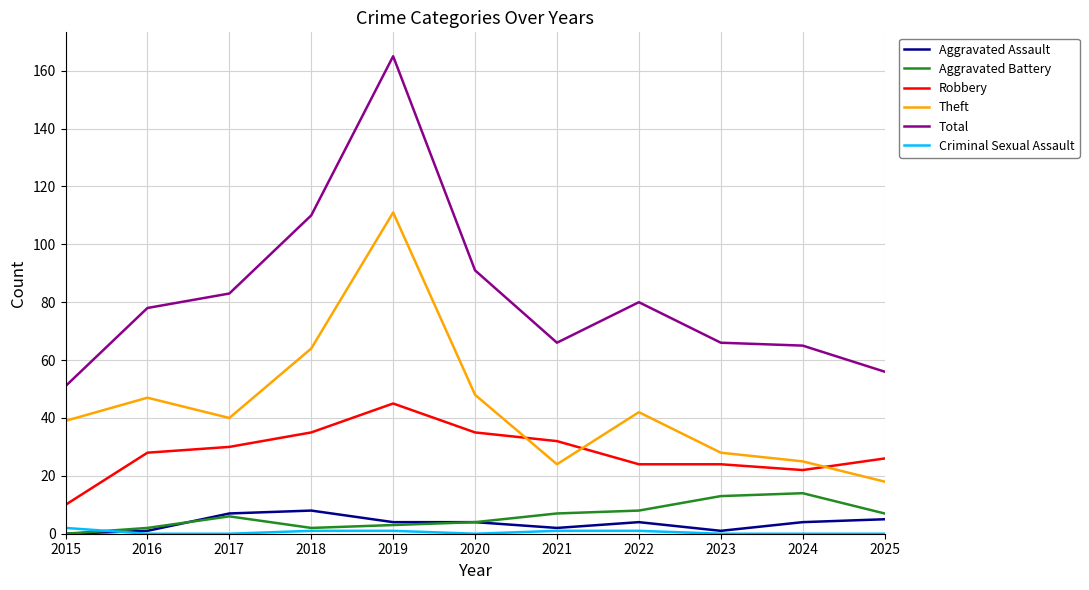

How many lines are shown in the chart?

6